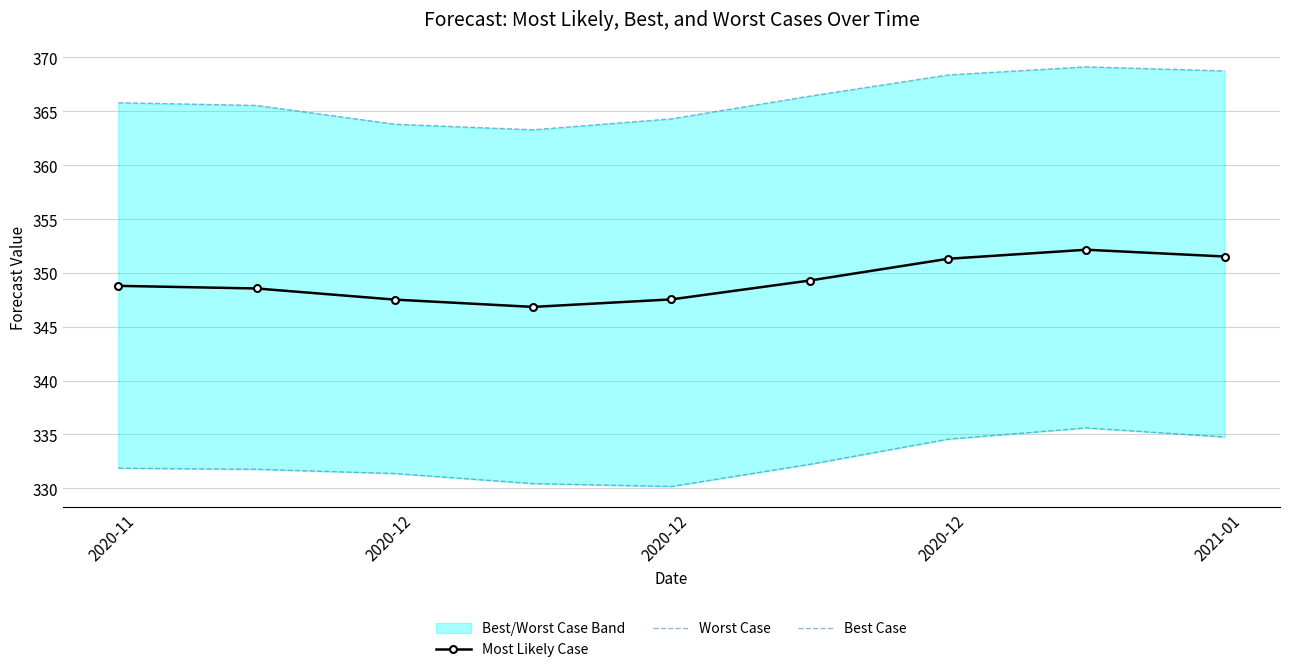

What is the value of the Most Likely Case point at the 9th from the left?

351.5